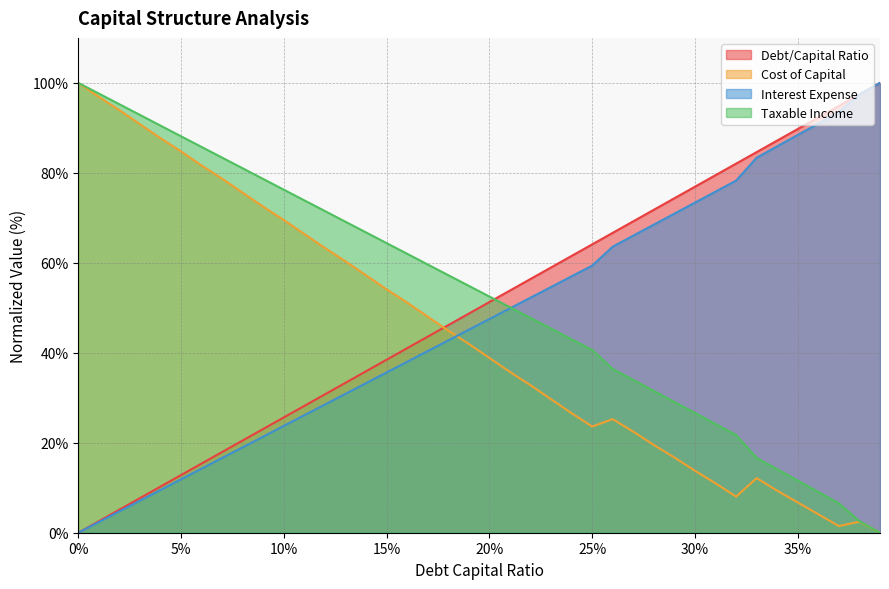

Which series ends up on top after the final intersection of cost_capital and taxable_income?

taxable_income